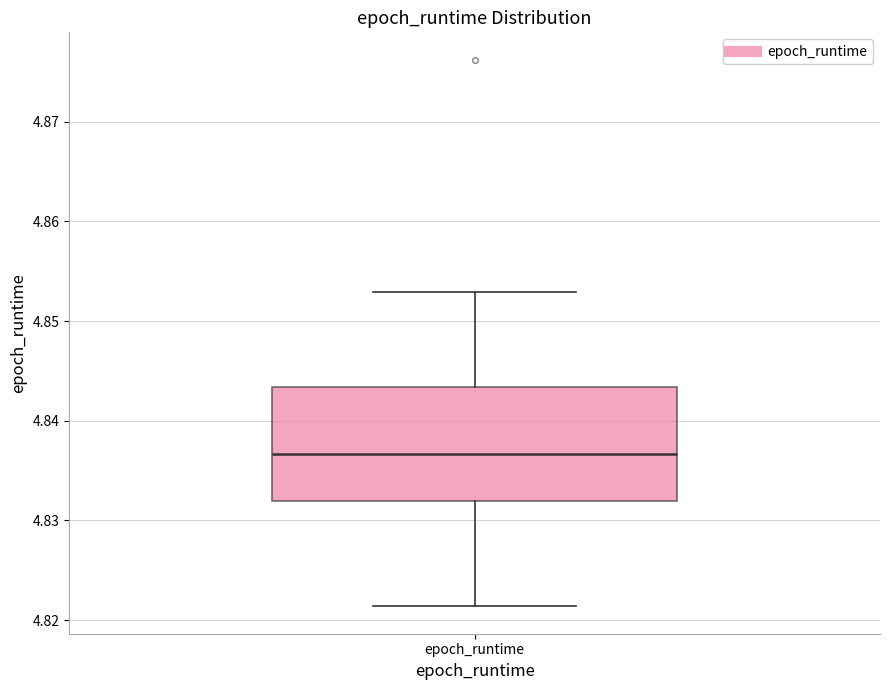

Where is the lower edge of the box for epoch_runtime on the y-axis? The values are not printed on the chart, so give them approximately, as read against the axis.

4.832